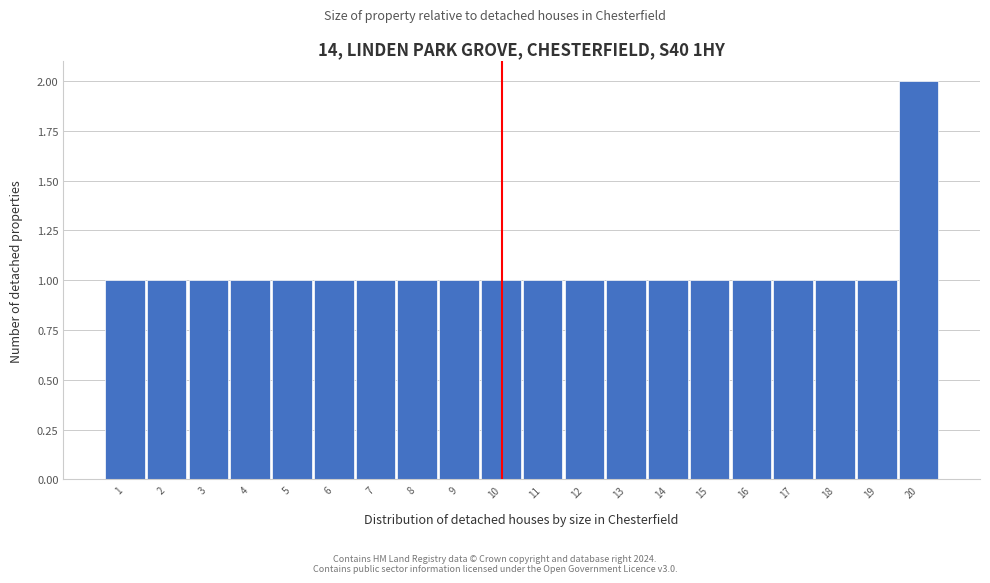

Reading right to left, list all the values displayed in this chart.

2	1	1	1	1	1	1	1	1	1	1	1	1	1	1	1	1	1	1	1